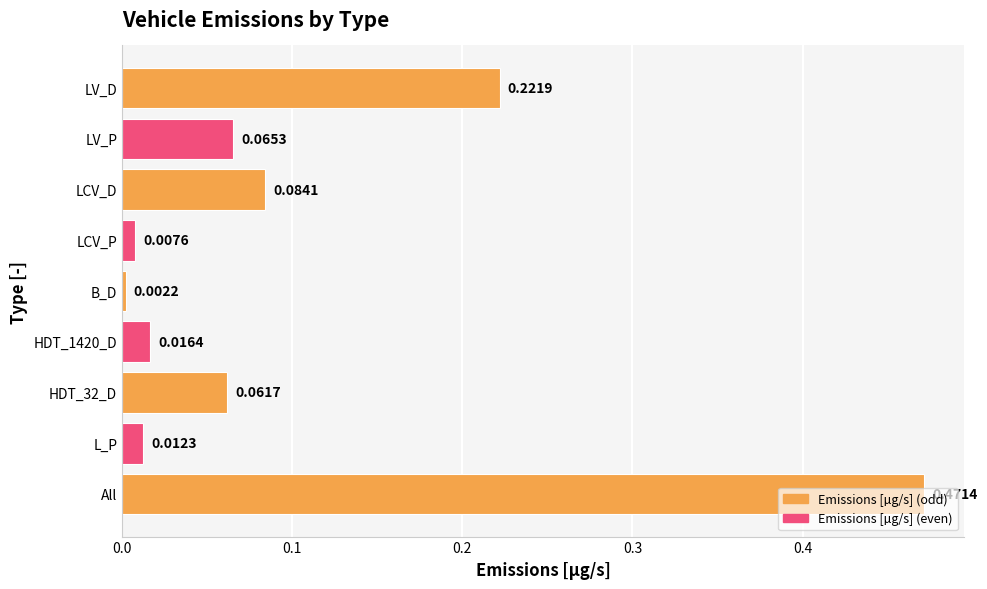

What is the label of the 9th bar from the bottom?

LV_D